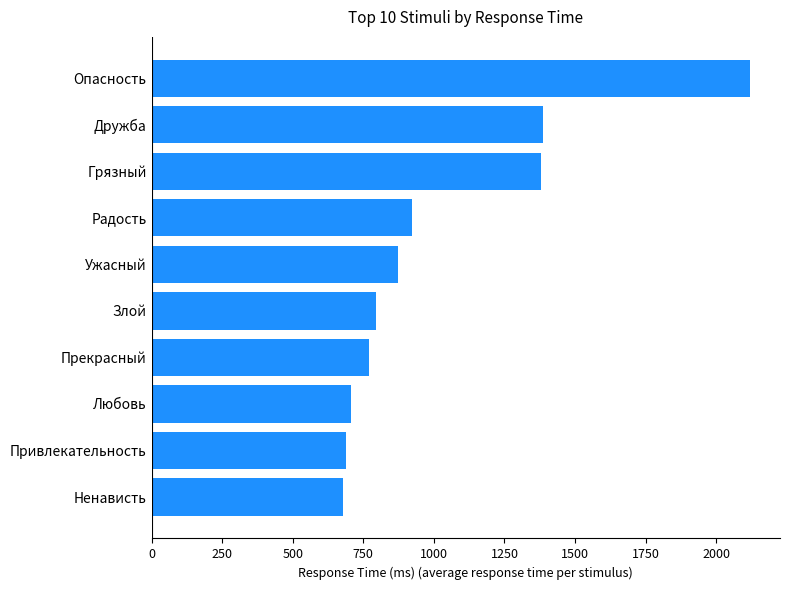

Read the value at Привлекательность.

689